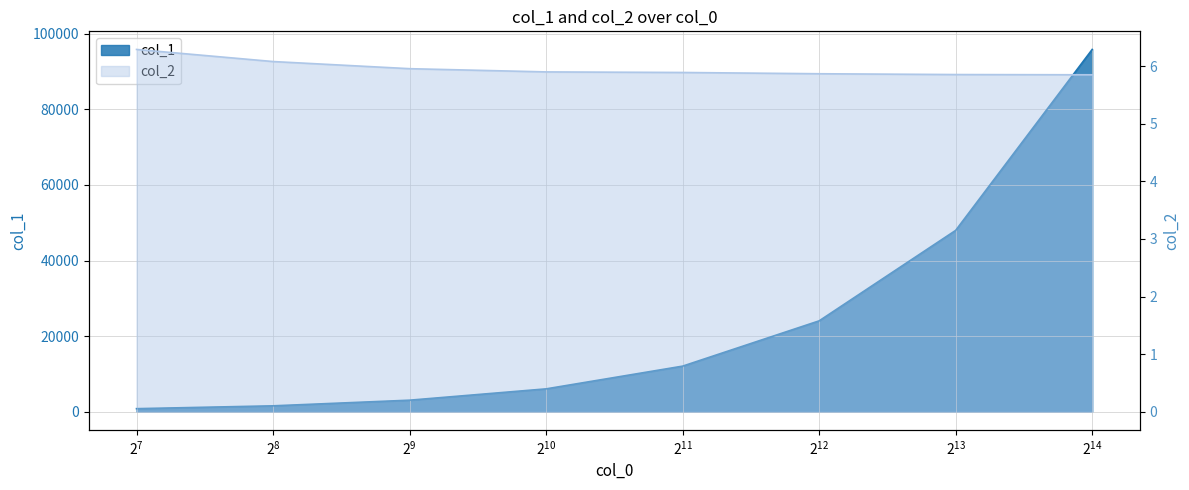

What is the value of the col_2_mean point at the 7th from the left?

5.9